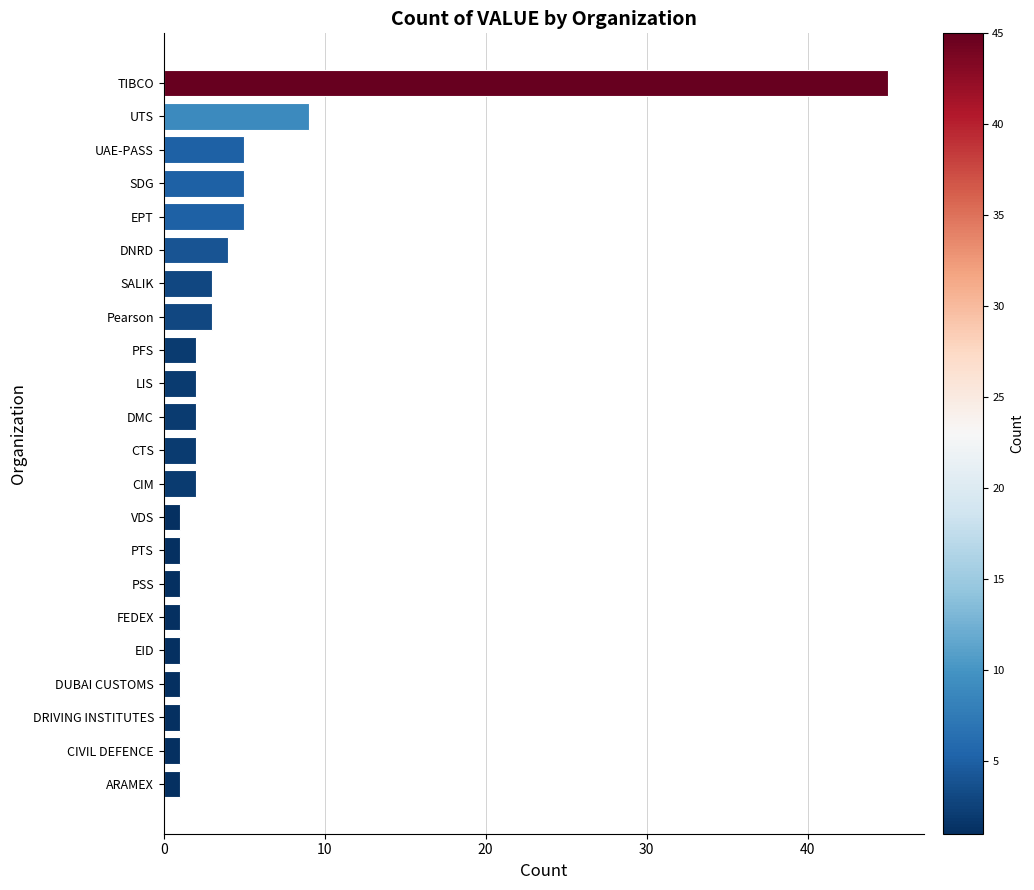

At which label is the value closest to 23?

UTS